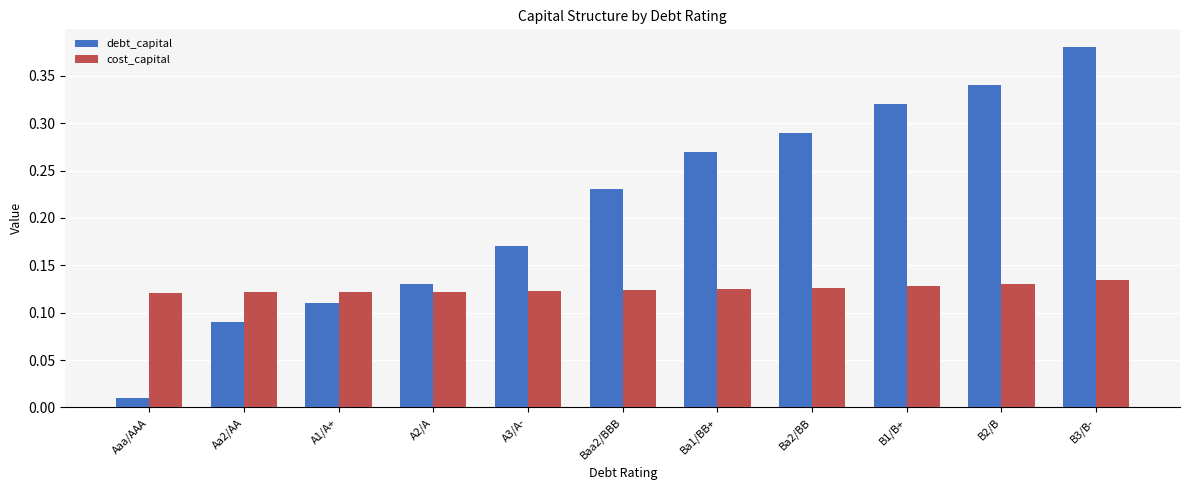

What is the sum of all cost_capital values?

1.4